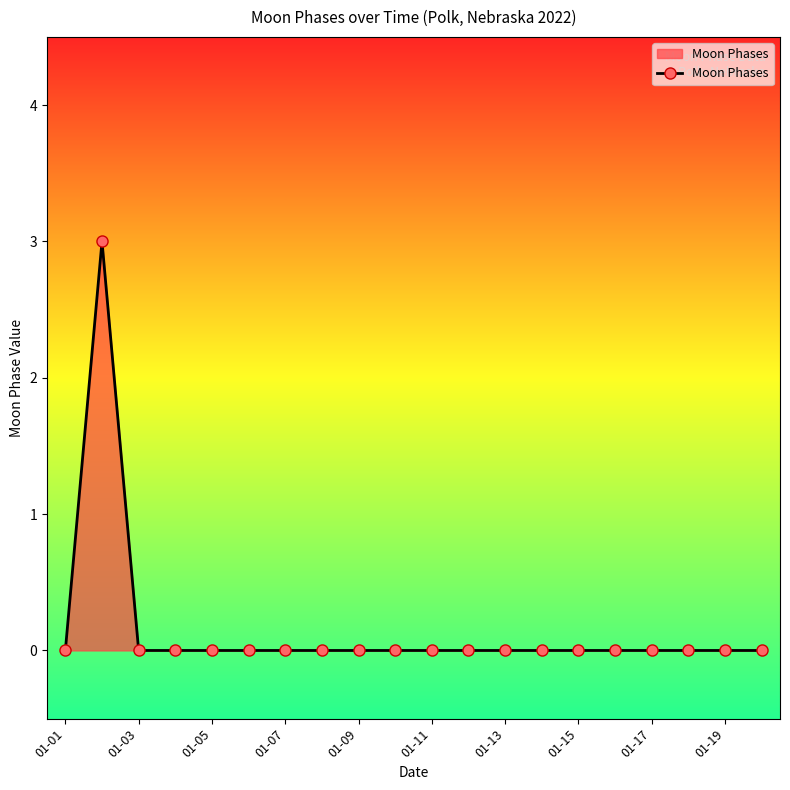

What is the difference between the maximum and minimum values?

3